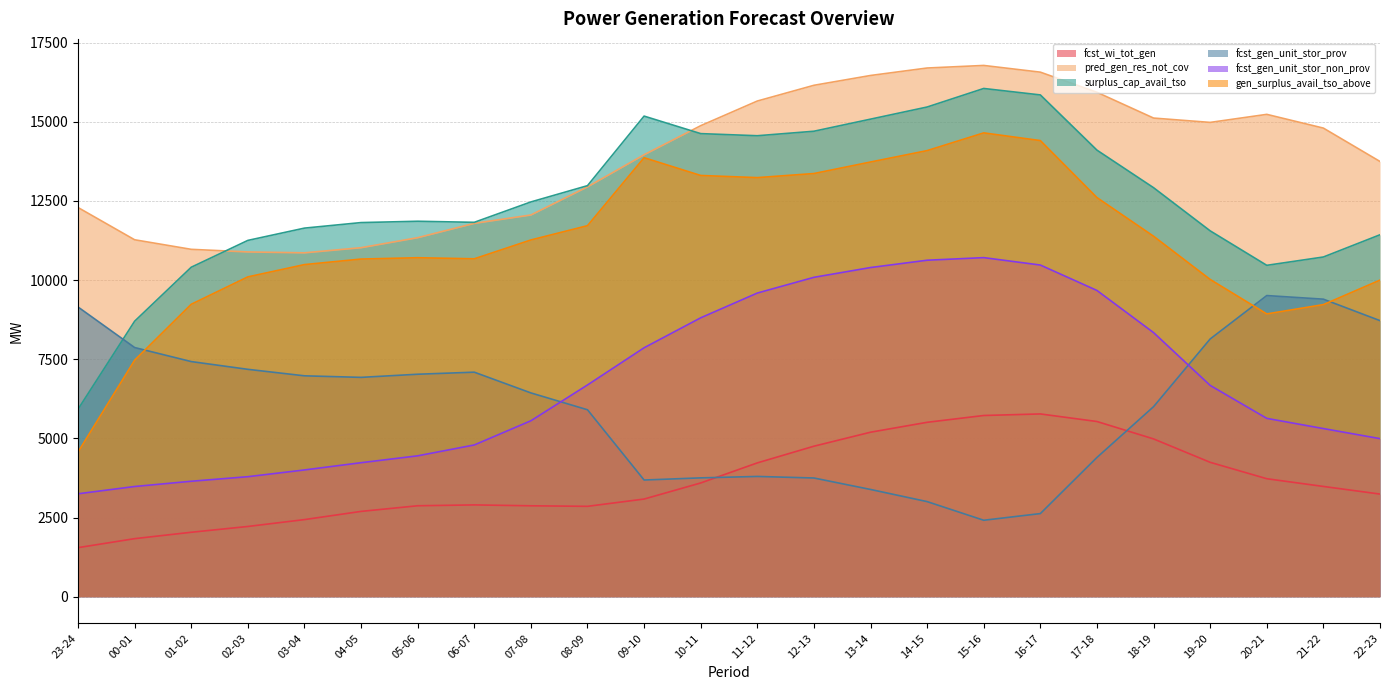

How many lines are shown in the chart?

6